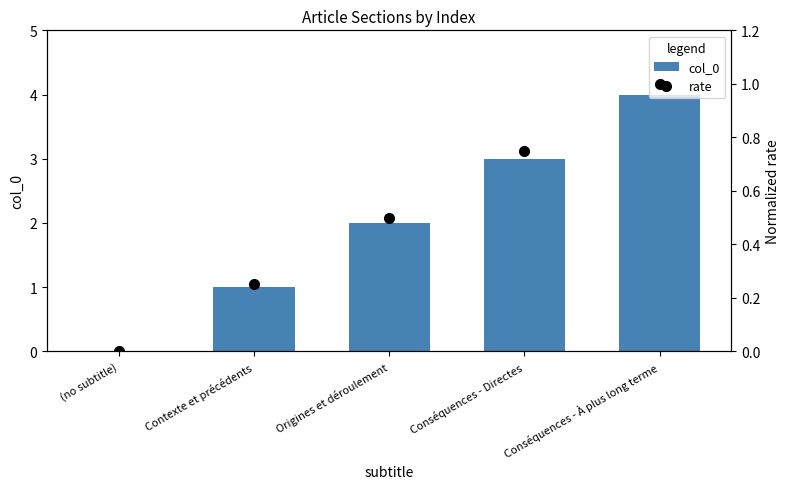

What are all the series names shown in the legend?

col_0, rate